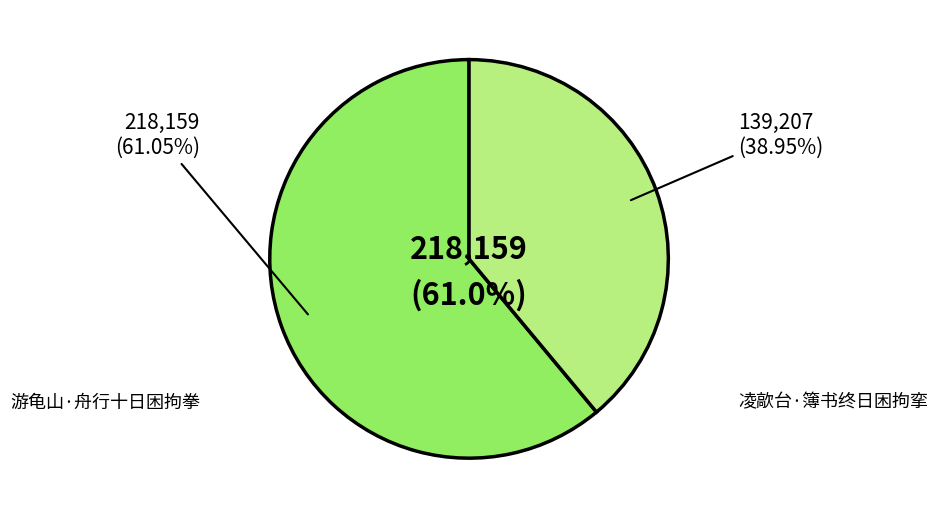

Count the number of slices in the pie.

2